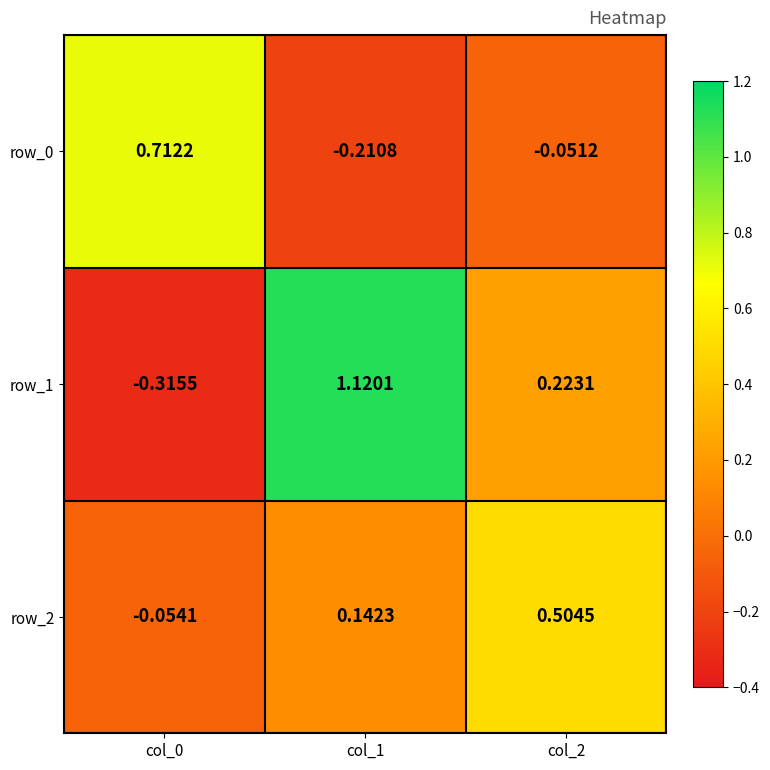

Is the value of row_2 at col_2 greater than the value of row_1 at col_0?

Yes